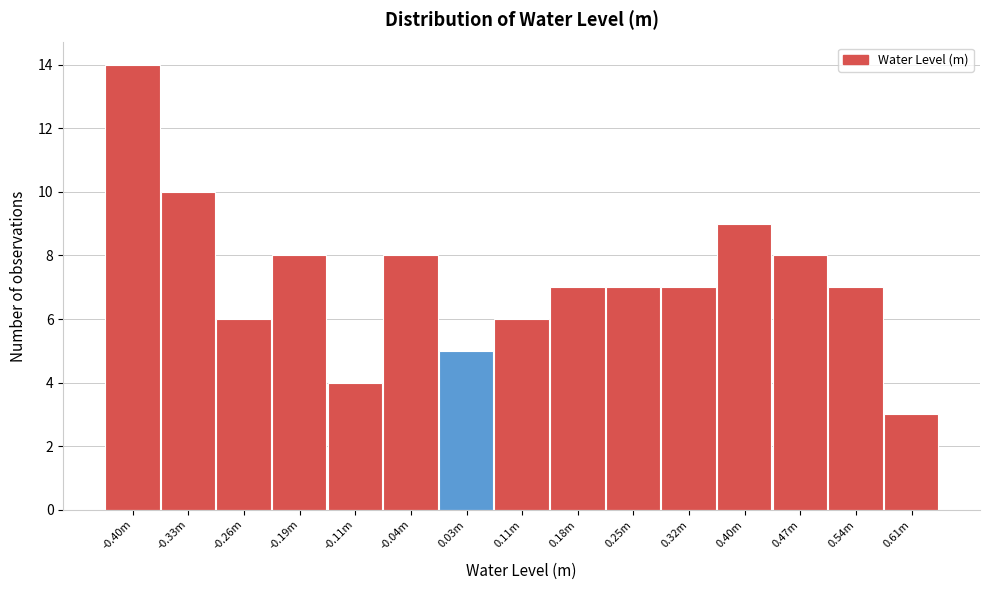

Reading right to left, what are all the values shown in this chart?

0.61m=3	0.54m=7	0.47m=8	0.40m=9	0.32m=7	0.25m=7	0.18m=7	0.11m=6	0.03m=5	-0.04m=8	-0.11m=4	-0.19m=8	-0.26m=6	-0.33m=10	-0.40m=14